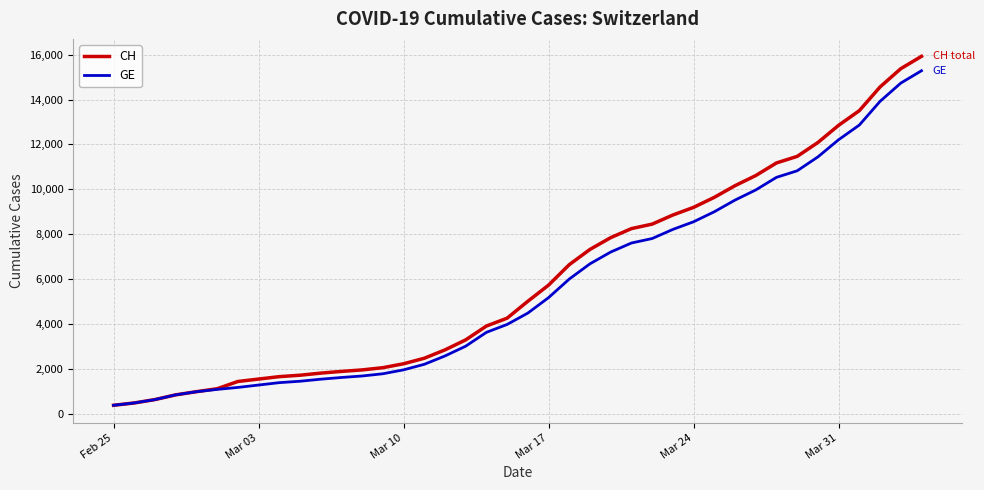

Does the chart have visible grid lines?

Yes